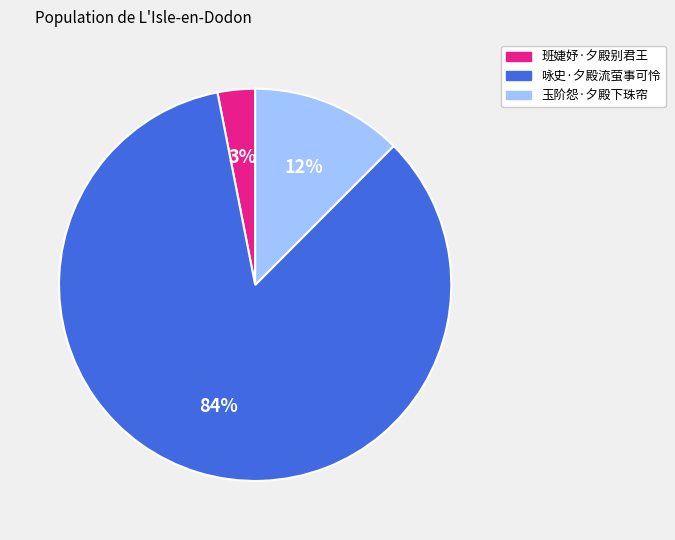

Which category has the smallest portion of the pie?

班婕妤·夕殿别君王